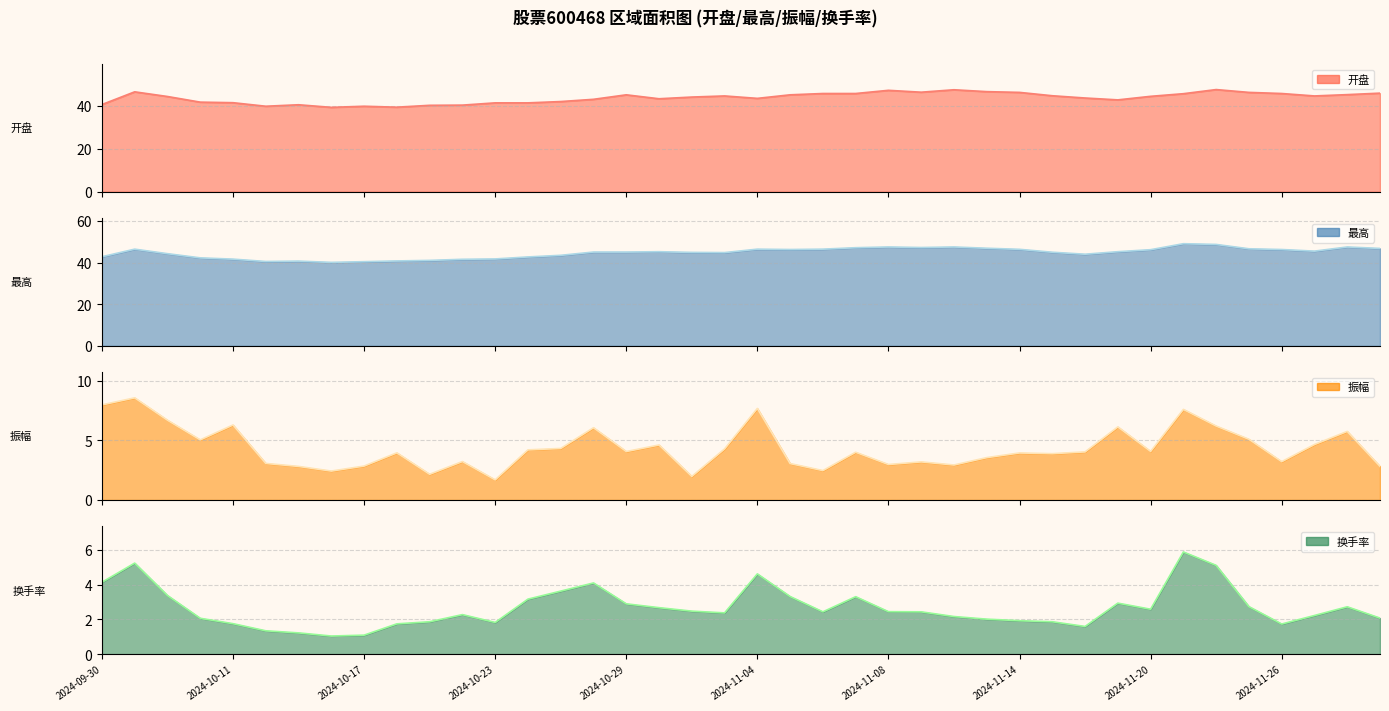

What is the sum of all 最高 values?

1788.4